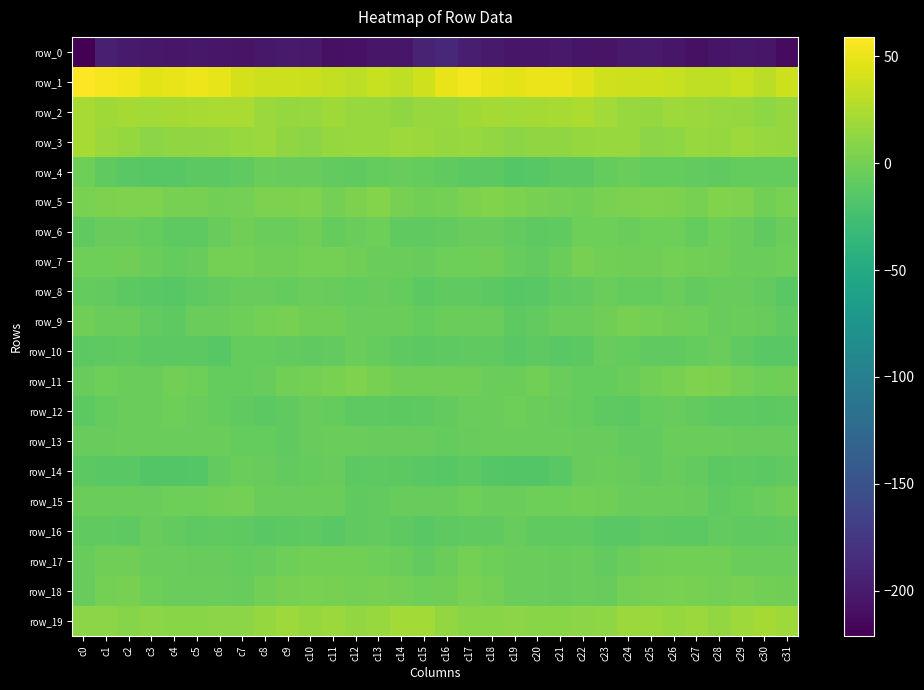

How many data points in row_16 are above -9?

6